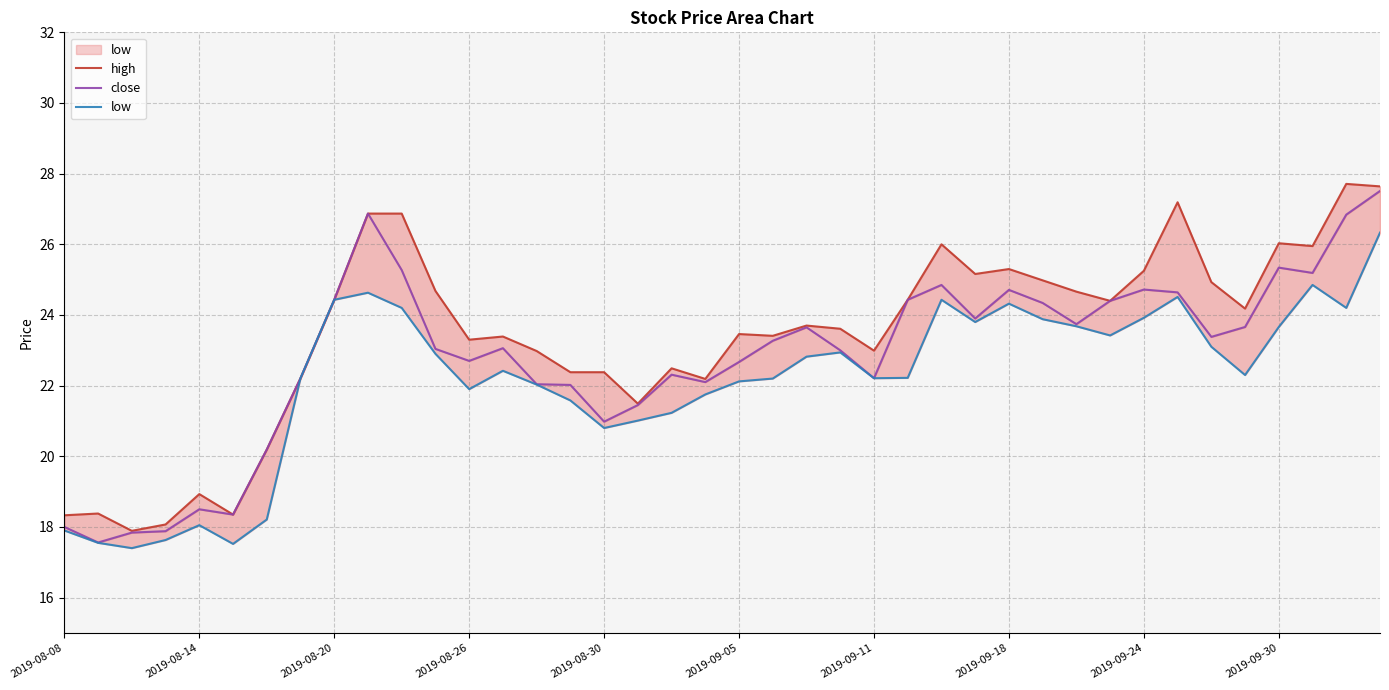

What is the sum of the high values at 16 and 19?

44.6